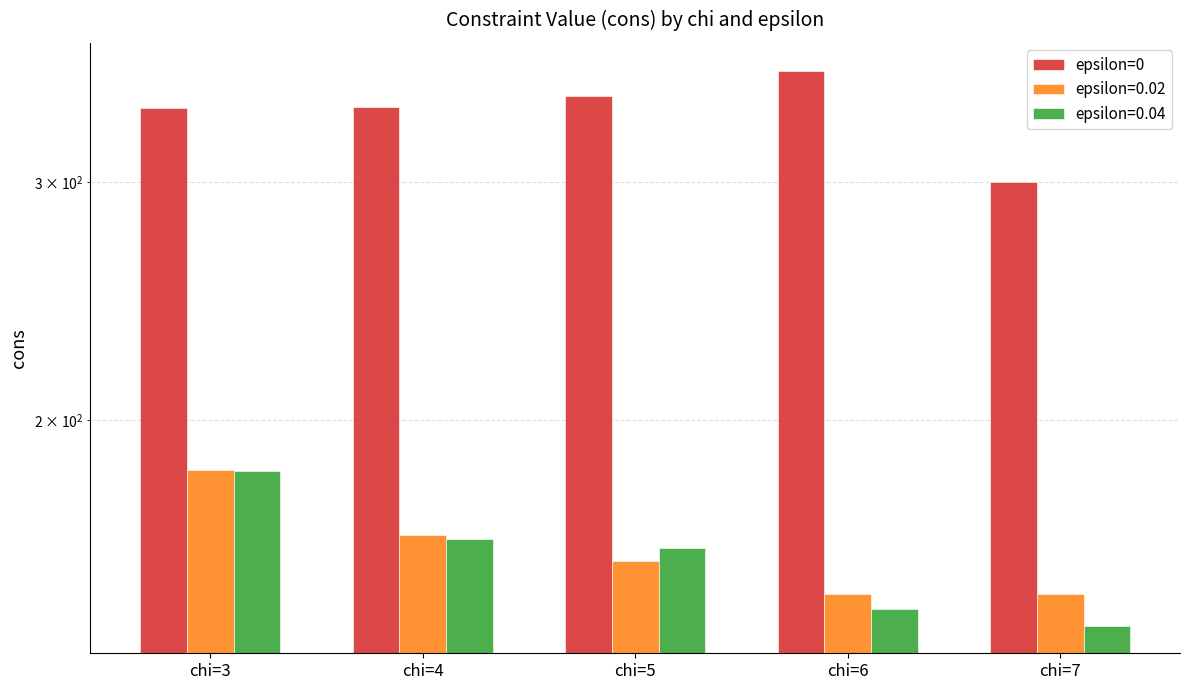

What is the value of the 5th bar from the left?

300.1